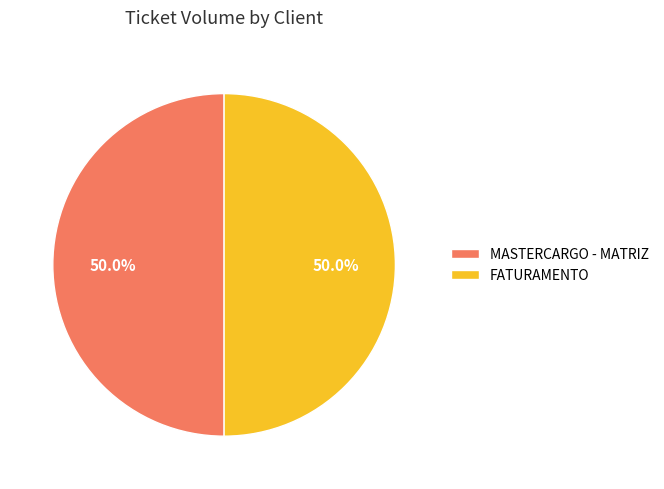

How many segments does this pie chart have?

2